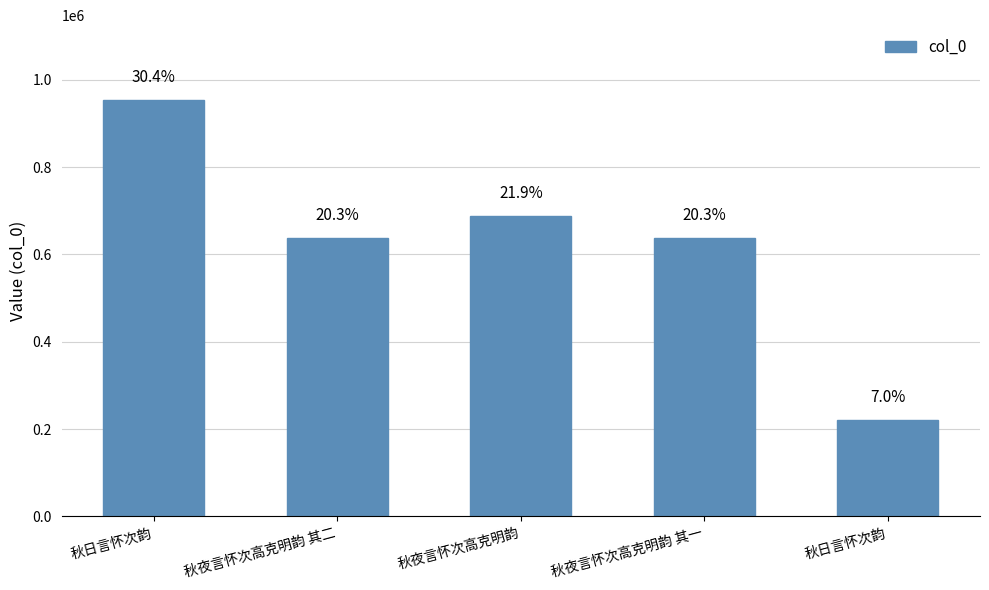

Which category has the highest value across all series?

秋日言怀次韵